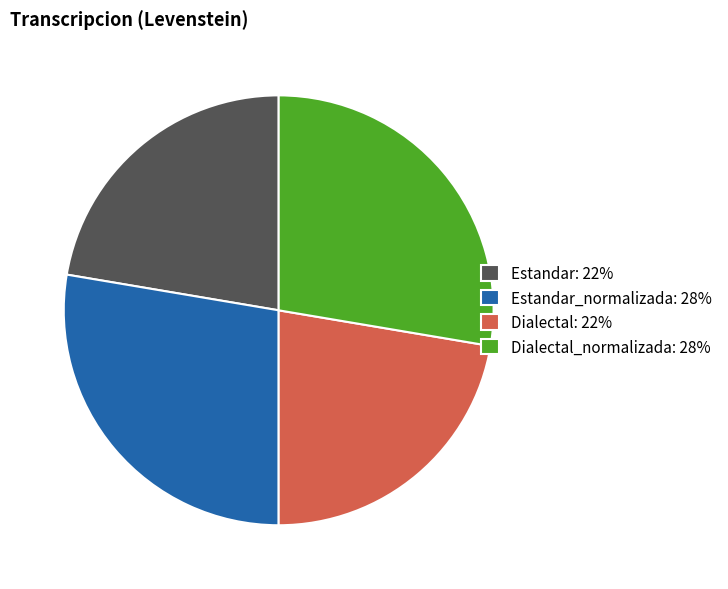

Approximately how many times larger is the value at Estandar_normalizada: 28% compared to Dialectal_normalizada: 28%?

1.0